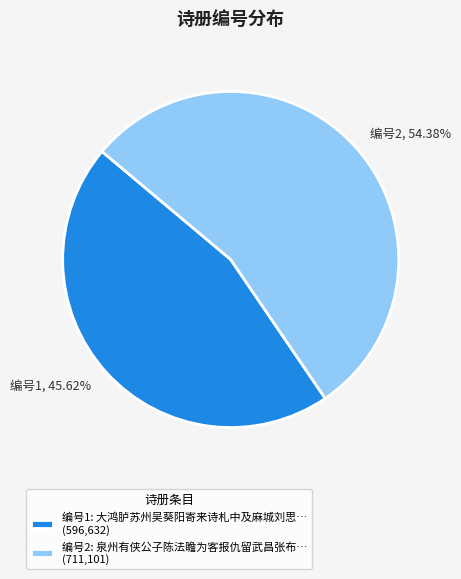

Between 编号2 and 编号1, which is larger?

编号2